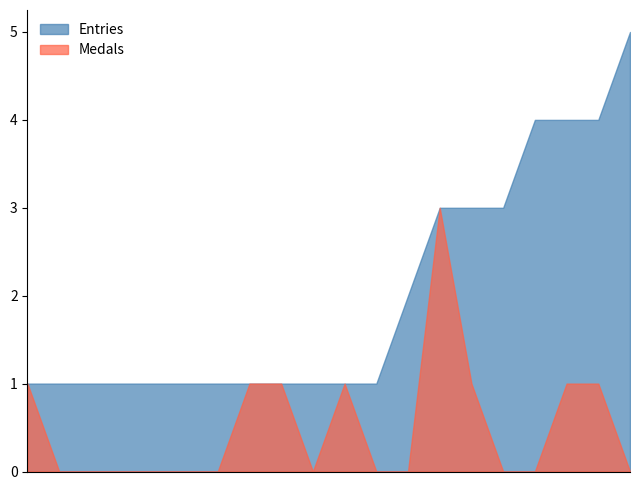

Which series has the largest range (max minus min)?

Entries